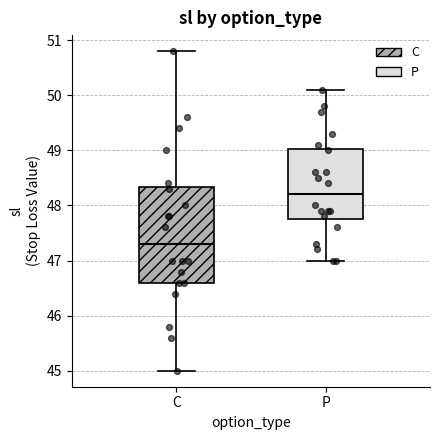

Which box has the highest median line?

P